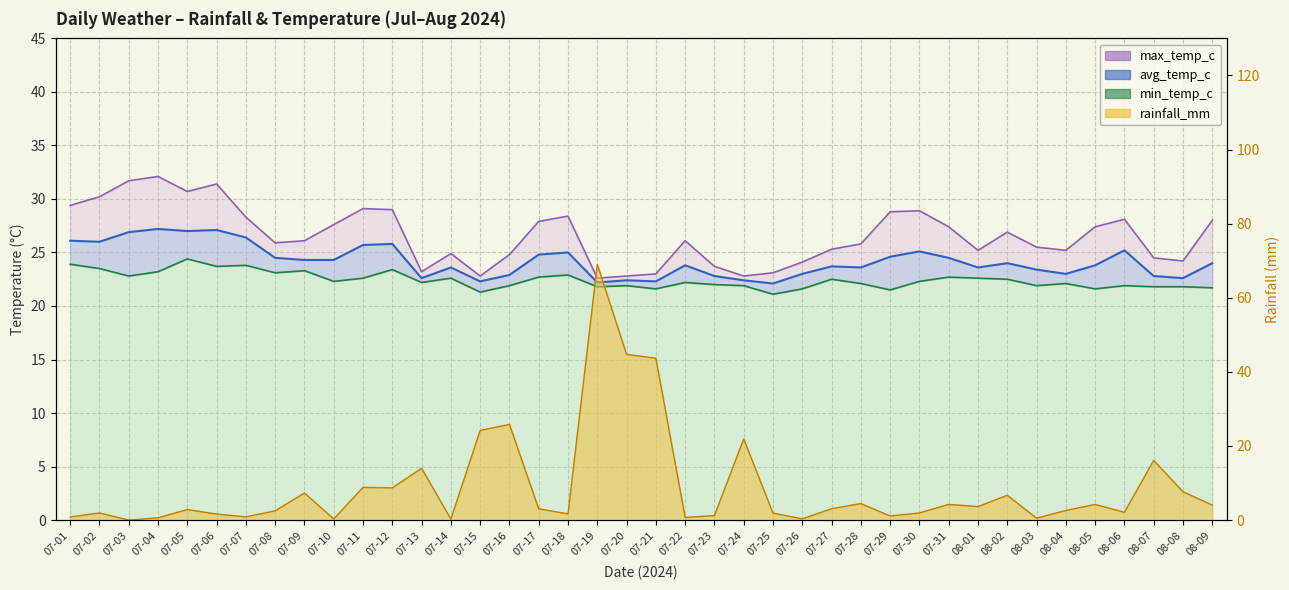

What is the spread (max minus min) of values at 07-17?

24.9